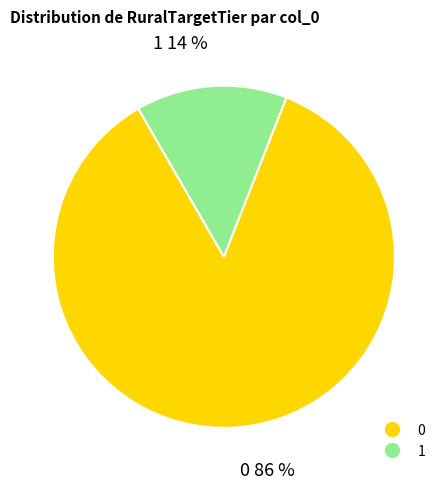

Approximately how many times larger is the value at 1 compared to 0?

0.2